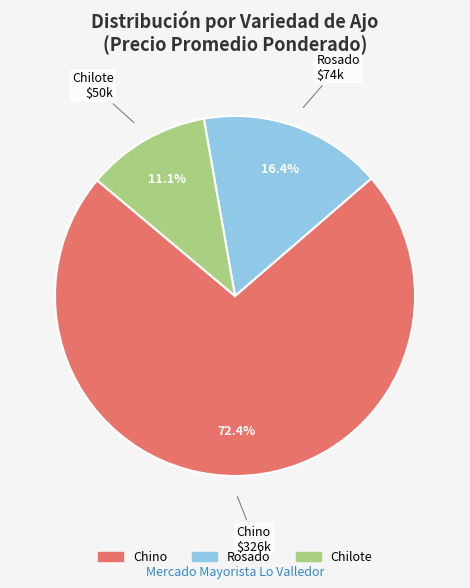

Is there a majority slice in this chart?

Yes